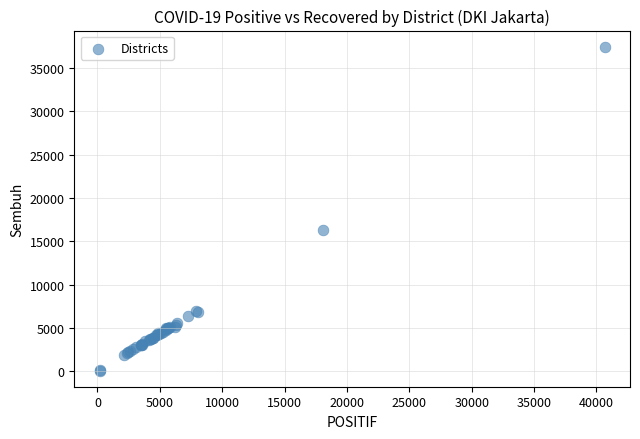

What Y value in the scatter plot is closest to 18768?

16319